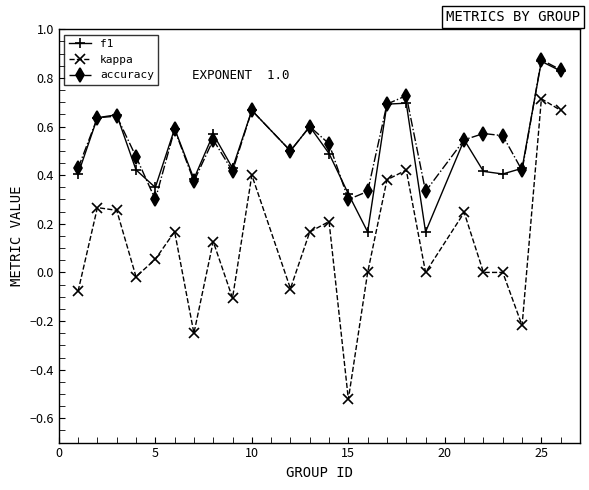

Which series has the widest spread of values?

kappa